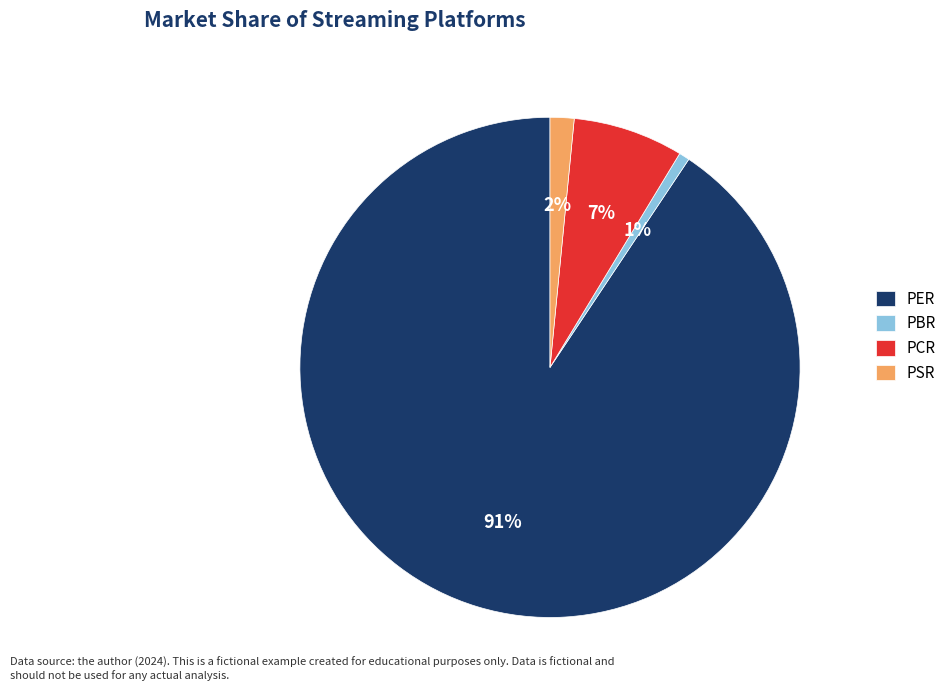

Combined, do PSR and PBR account for over 50%?

No